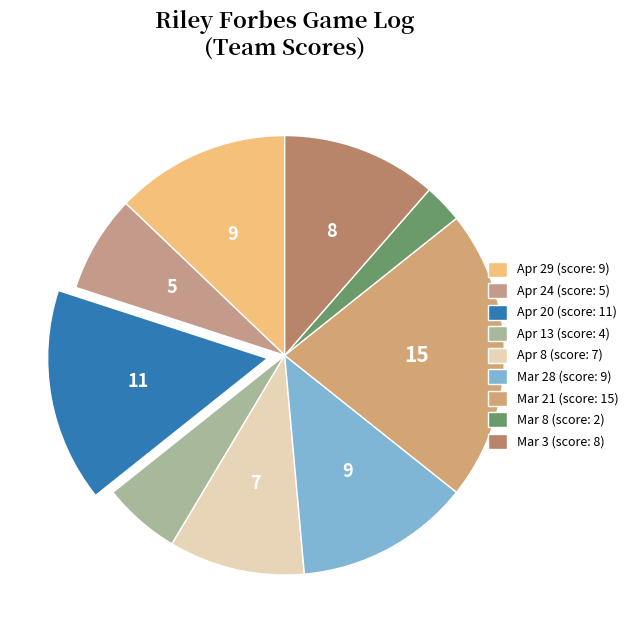

To the nearest percent, what is the average slice percentage?

11%